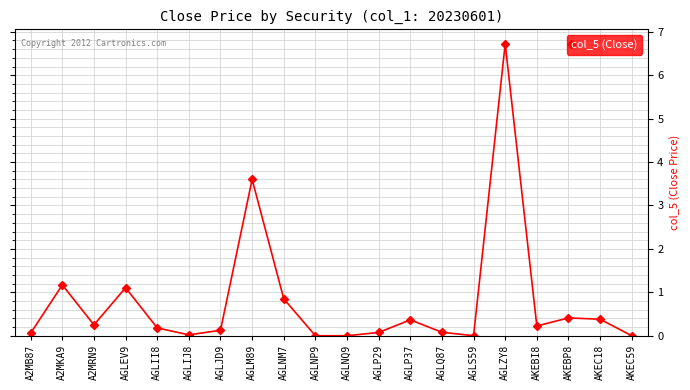

What is the label of the 10th point from the right?

AGLNQ9